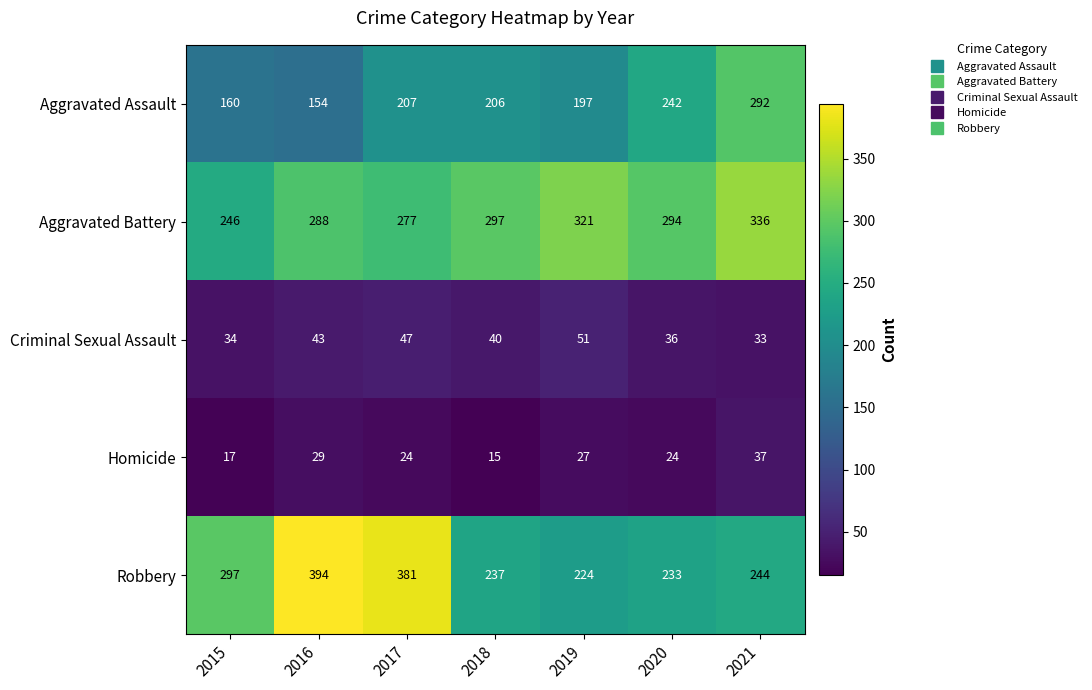

At which category is the sum across all series the highest?

2021